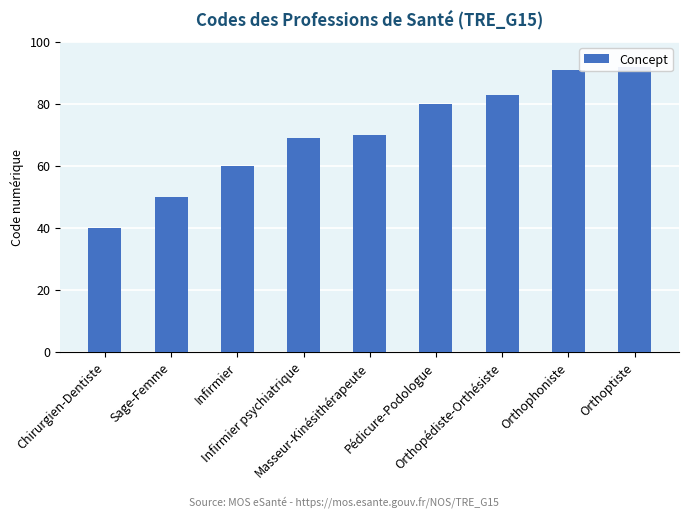

Reading left to right, extract all data points from this chart.

40	50	60	69	70	80	83	91	92